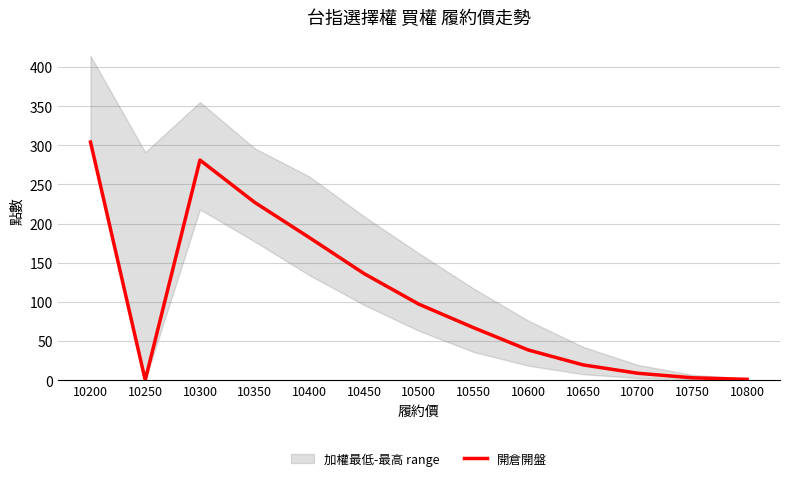

Which label corresponds to the smallest value in the chart?

10250